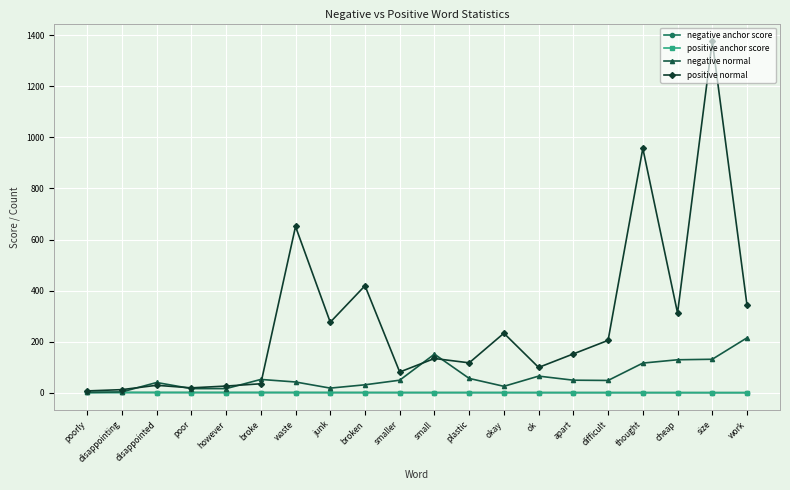

What is the label of the 10th point from the left?

smaller